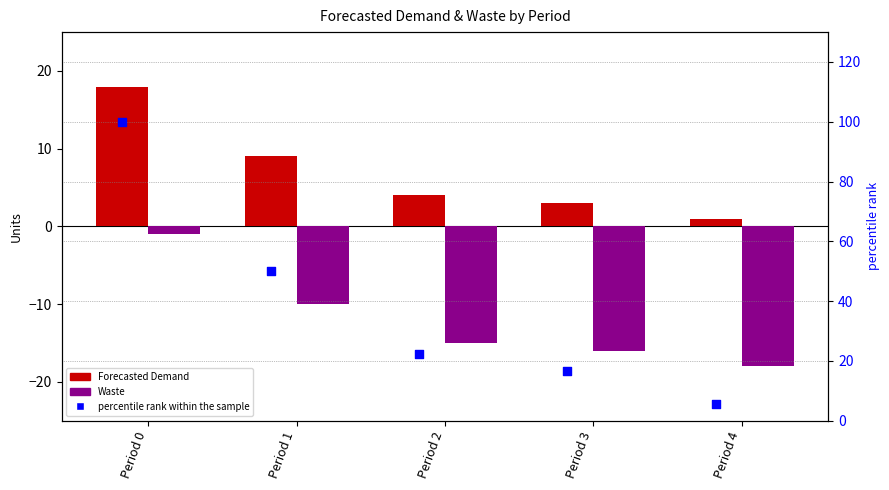

Which series reaches the minimum Y coordinate?

Waste